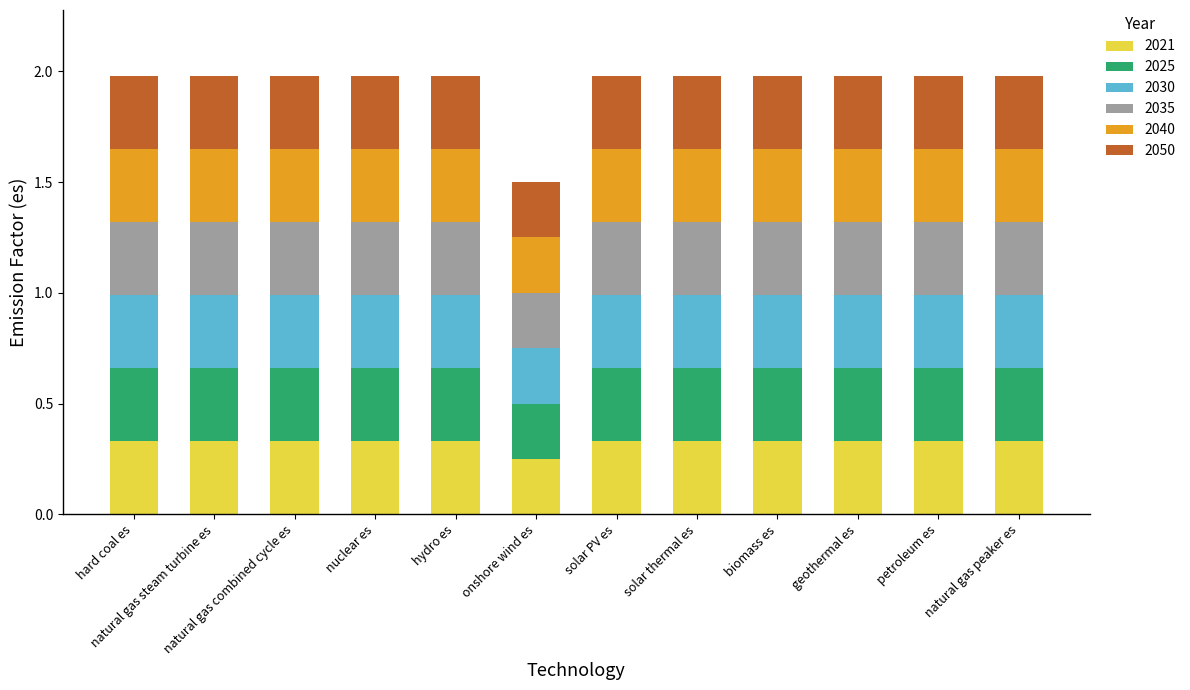

How many bars are there in total?

12